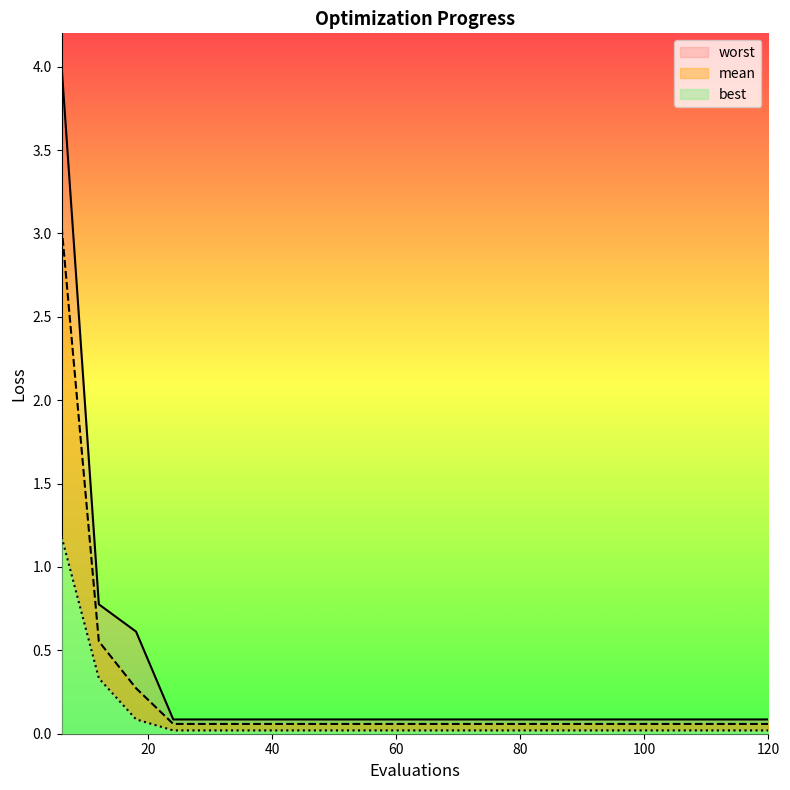

At which category is the sum across all series the highest?

6